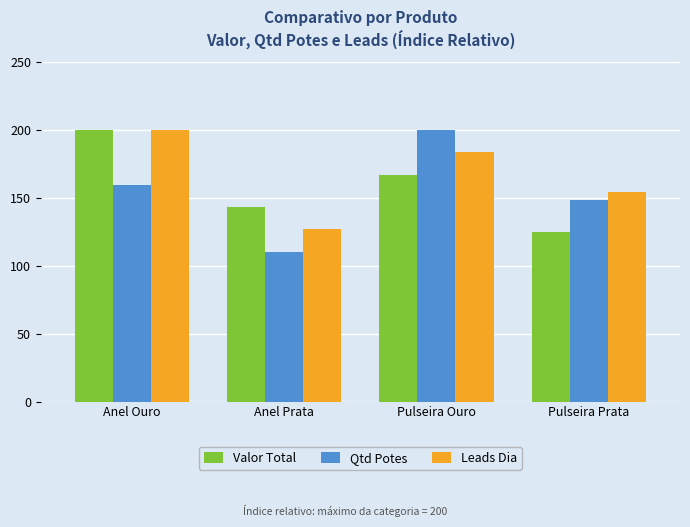

Reading right to left, extract all data points from this chart.

Valor Total: Pulseira Prata=124.5	Pulseira Ouro=166.5	Anel Prata=143.5	Anel Ouro=200.0
Qtd Potes: Pulseira Prata=148.3	Pulseira Ouro=200.0	Anel Prata=110.1	Anel Ouro=159.6
Leads Dia: Pulseira Prata=154.5	Pulseira Ouro=184.0	Anel Prata=126.9	Anel Ouro=200.0